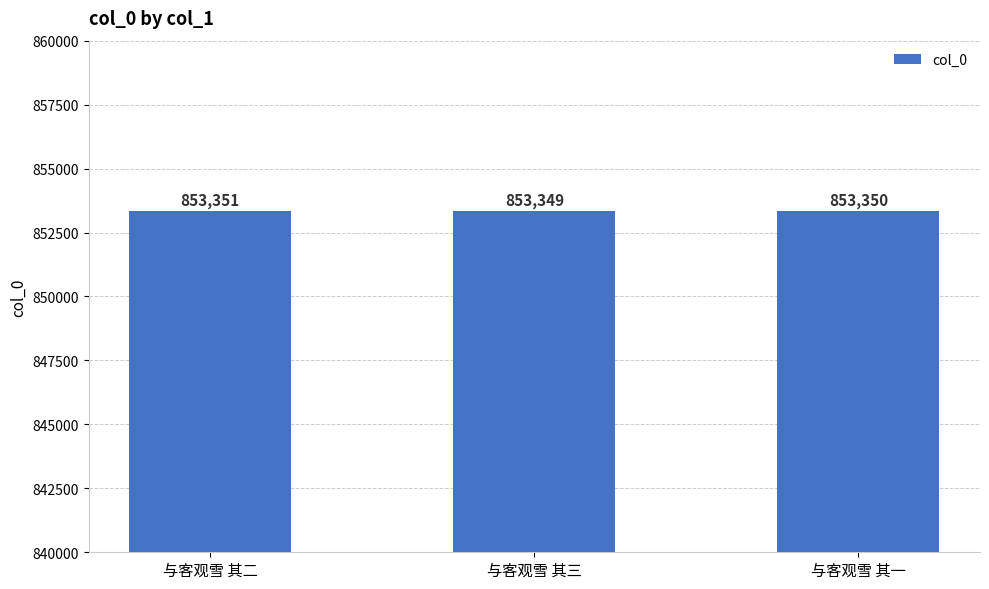

What is the difference between the maximum and minimum values?

2